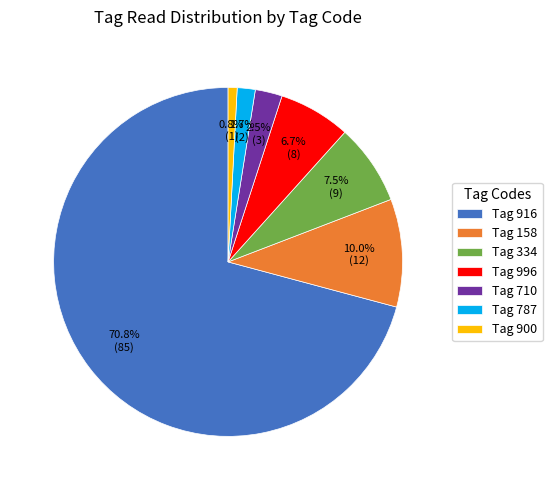

Which slice represents more than half of the pie?

Tag 916